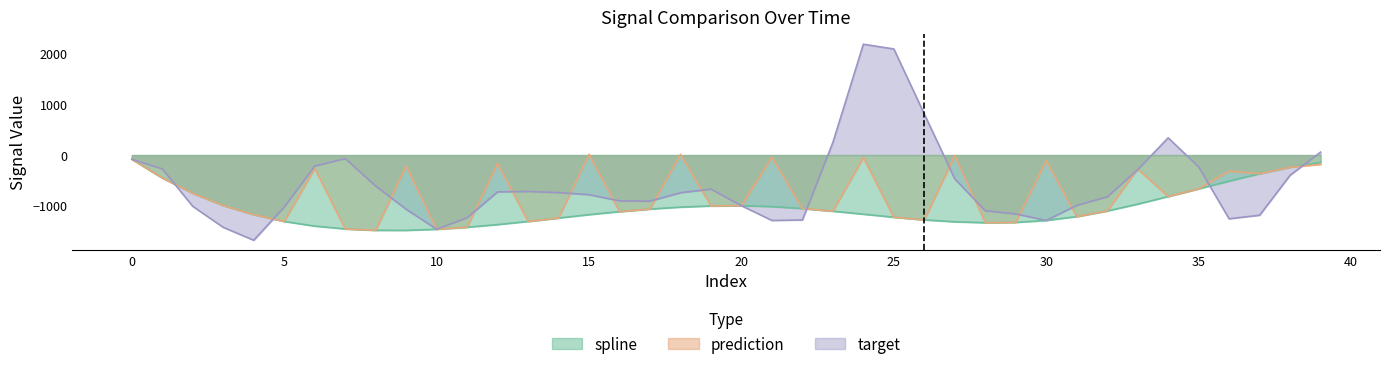

How many interior local valleys does the prediction series have?

12